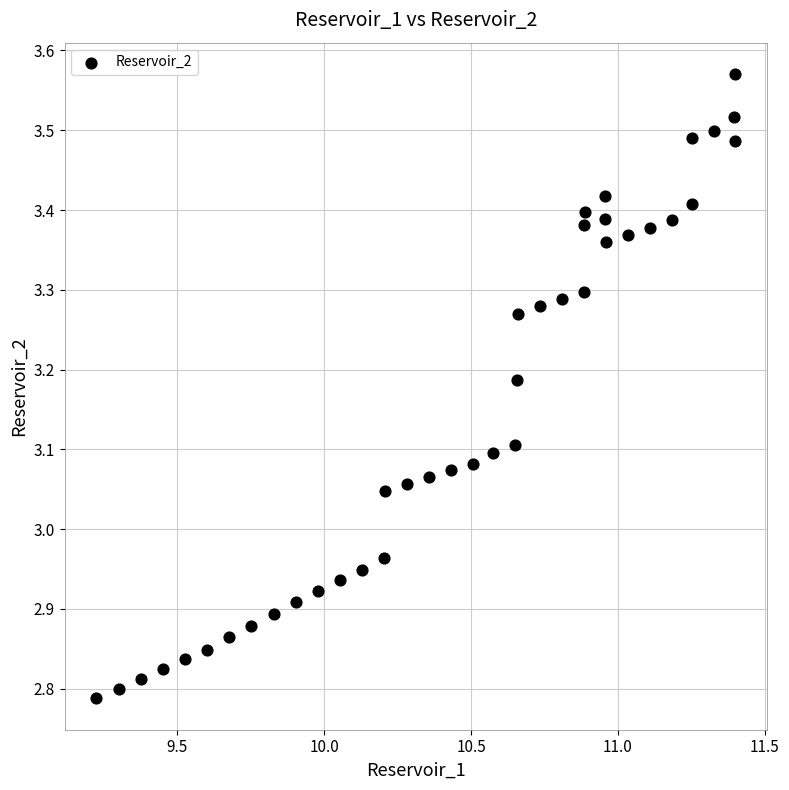

What is the range of X values (max minus min)?

2.2